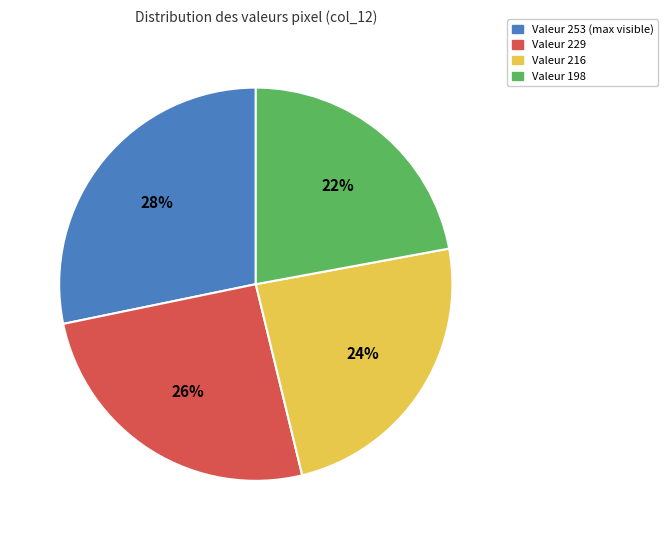

Count the number of slices in the pie.

4